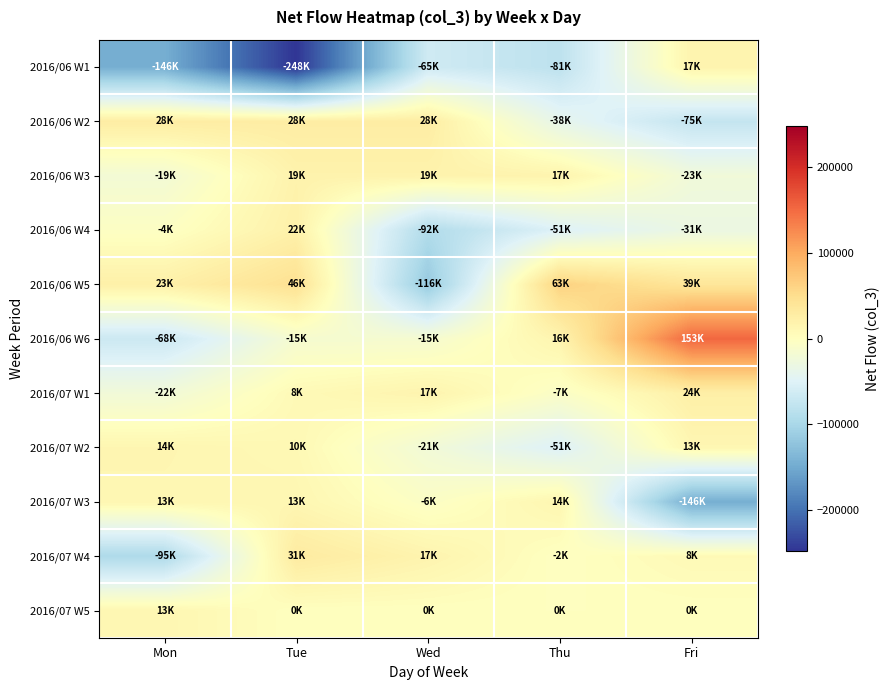

What is the total value across all series at Mon?

-263000